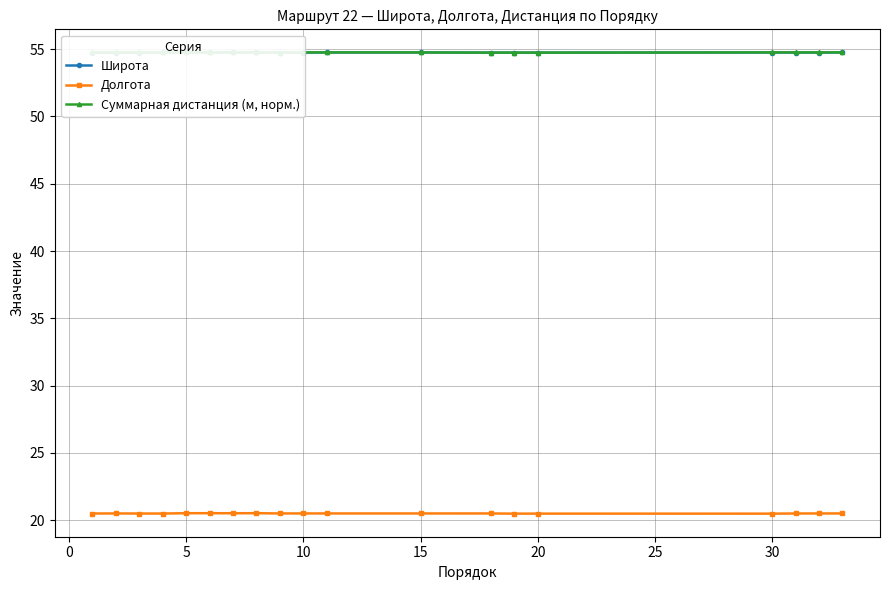

How many interior local peaks does the Широта series have?

5